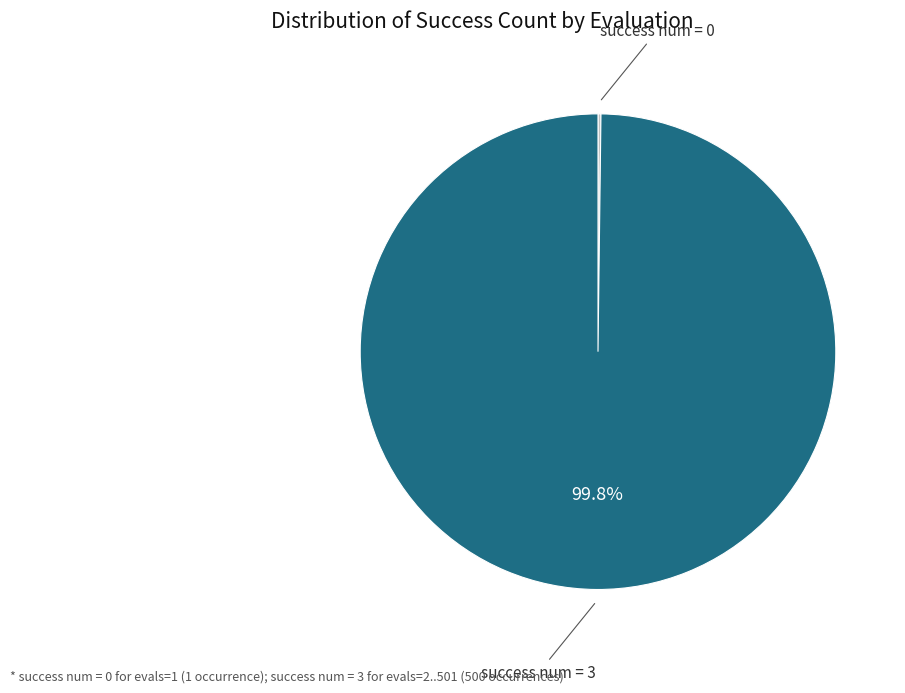

Does any single category account for the majority?

Yes